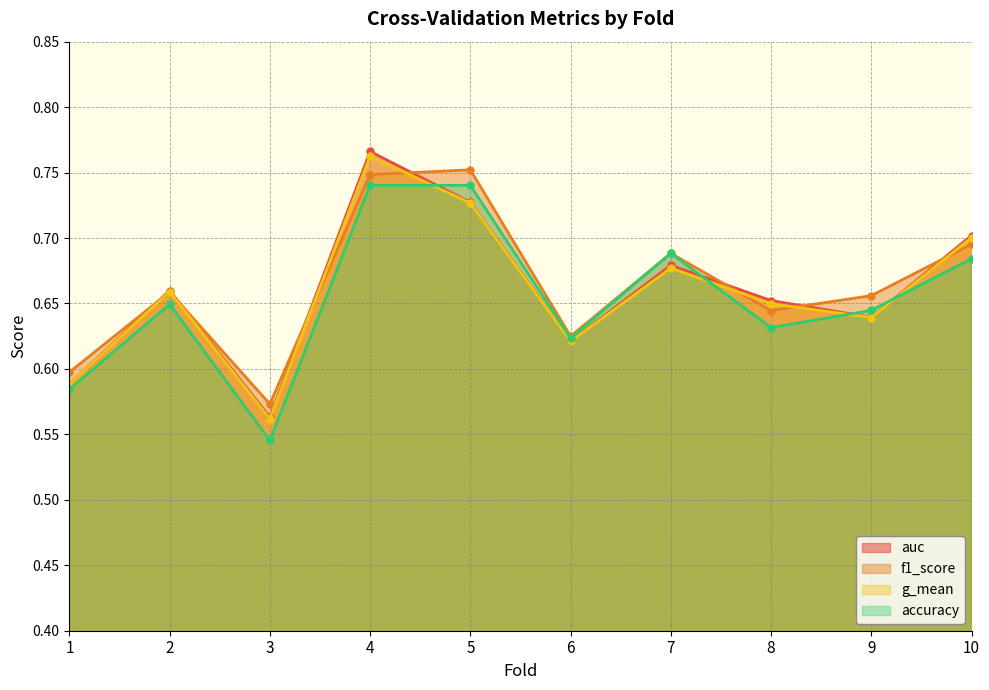

Reading right to left, transcribe all the data shown in this chart.

accuracy: 10=0.7	9=0.6	8=0.6	7=0.7	6=0.6	5=0.7	4=0.7	3=0.5	2=0.6	1=0.6
auc: 10=0.7	9=0.6	8=0.7	7=0.7	6=0.6	5=0.7	4=0.8	3=0.6	2=0.7	1=0.6
f1_score: 10=0.7	9=0.7	8=0.6	7=0.7	6=0.6	5=0.8	4=0.7	3=0.6	2=0.7	1=0.6
g_mean: 10=0.7	9=0.6	8=0.6	7=0.7	6=0.6	5=0.7	4=0.8	3=0.6	2=0.7	1=0.6